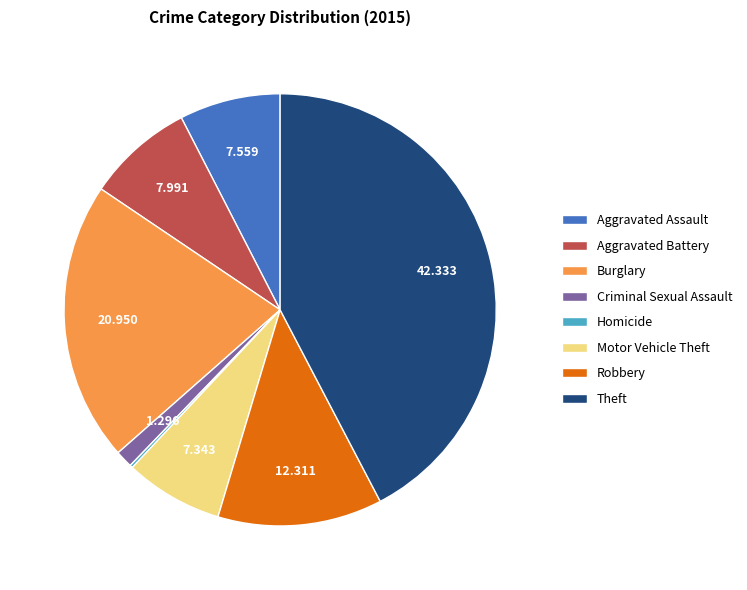

Which category has the biggest portion of the pie?

Theft